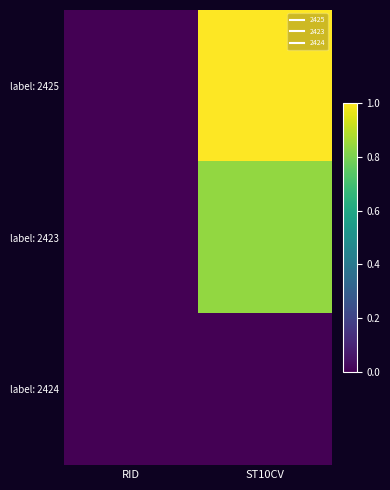

Count the number of categories in the chart.

2